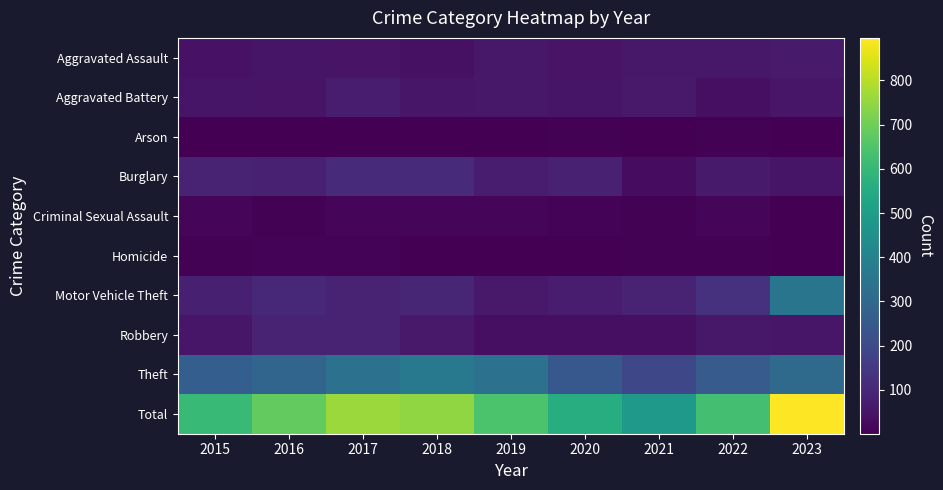

What is the total value across all series at 2023?

1792